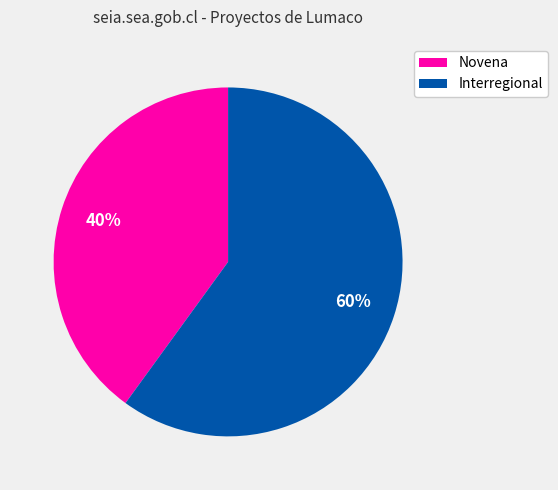

What is the majority slice?

Interregional